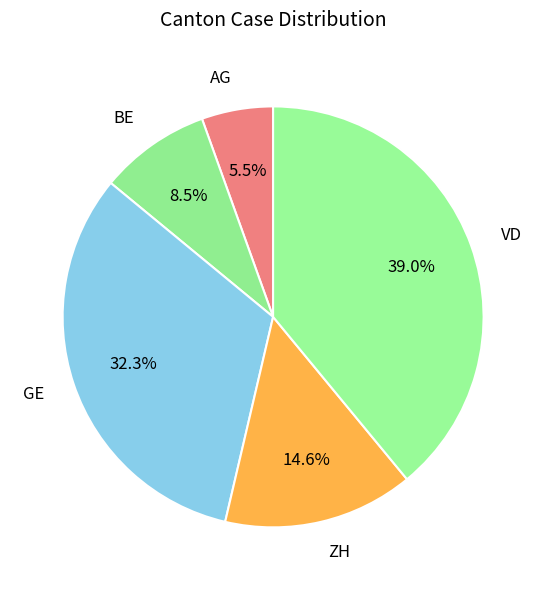

Is the sum of ZH and BE greater than half?

No